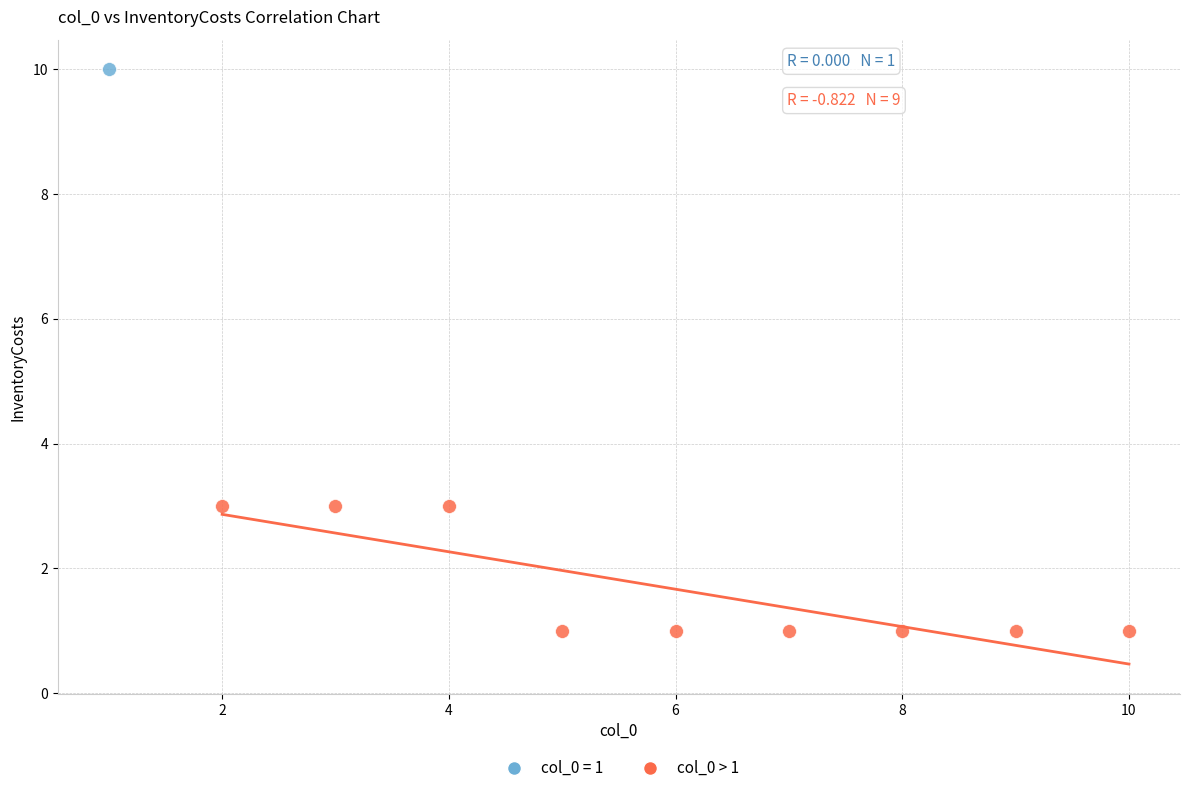

What are all the series names shown in the legend?

col_0 = 1, col_0 > 1